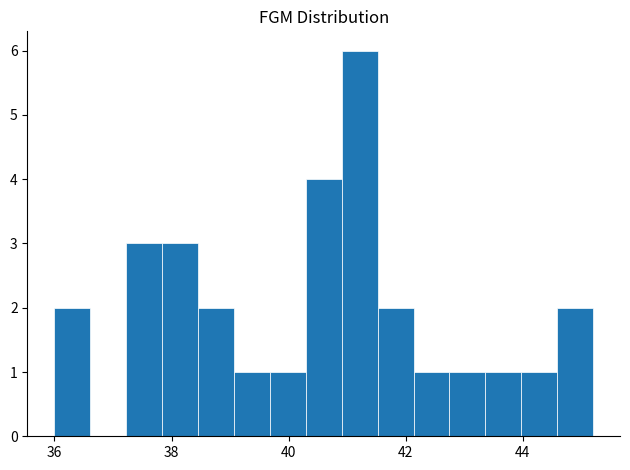

Read against the x-axis, roughly where is the centre of the tallest bar?

41.2